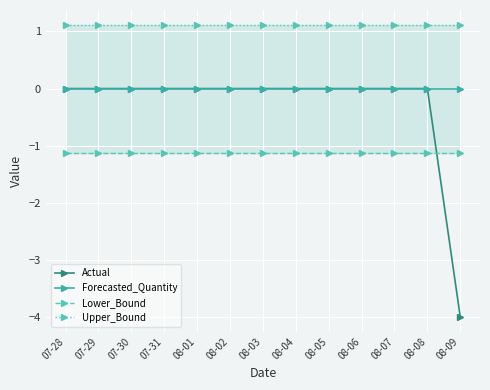

What is the difference between the highest and lowest values at 08-08?

2.2